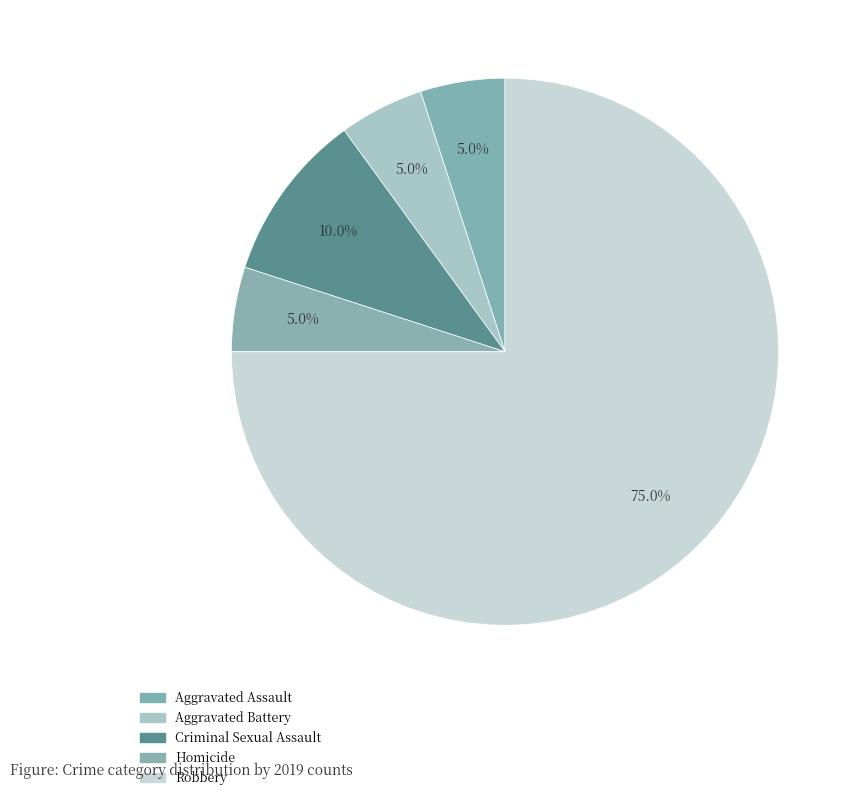

To the nearest percent, what is the difference between the Robbery and Aggravated Assault slice percentages?

70%